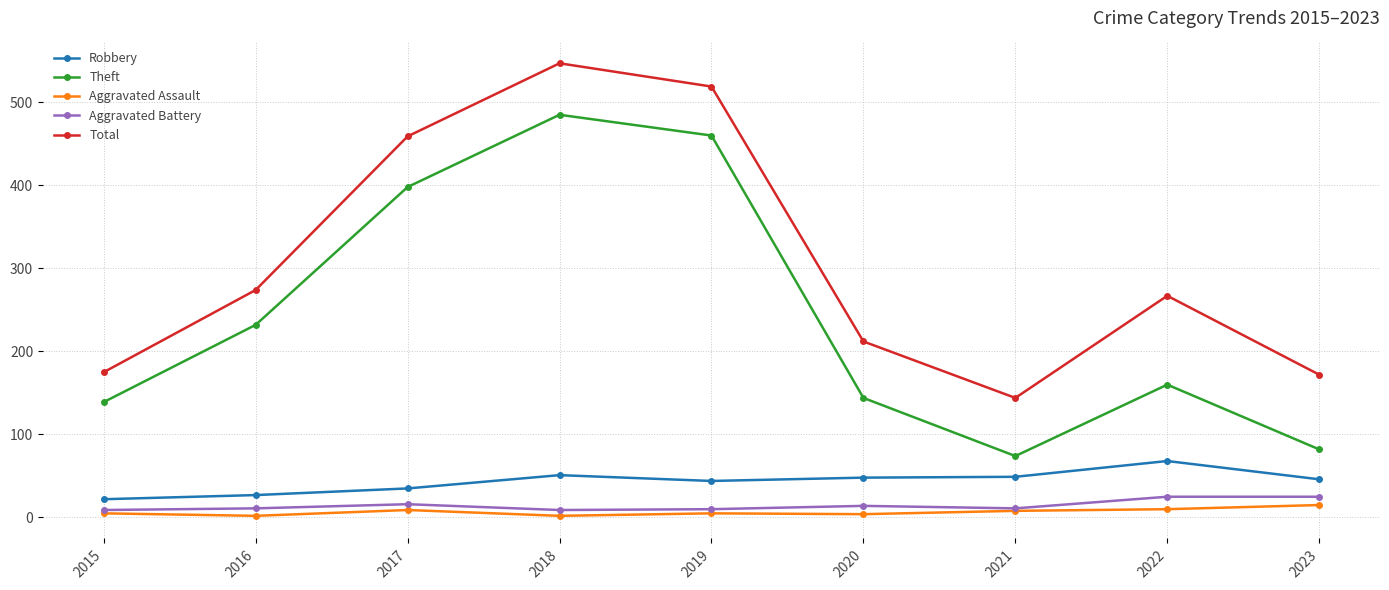

In Theft, how many points are higher than both neighbors (excluding endpoints)?

2